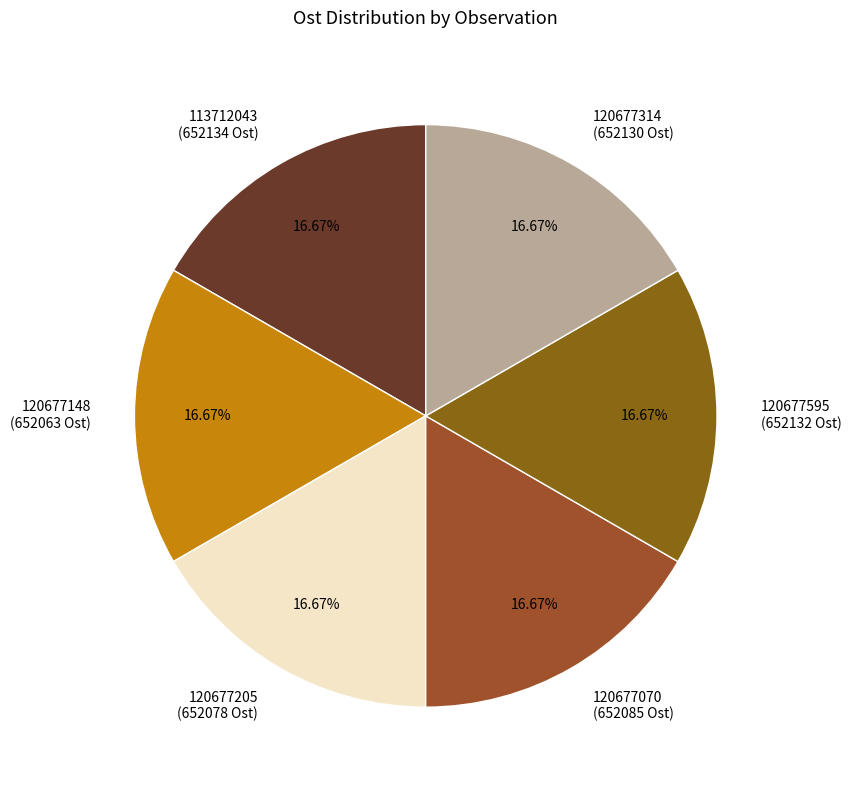

Is it true that 120677070 is 17% of the pie?

True